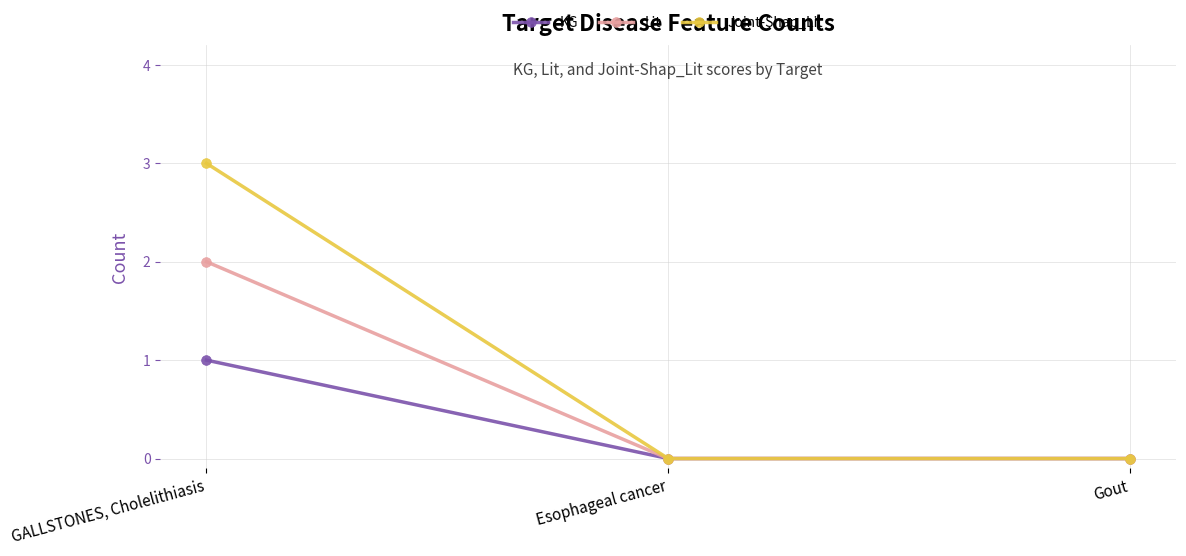

What are all the series names shown in the legend?

KG, Lit, Joint-Shap_Lit